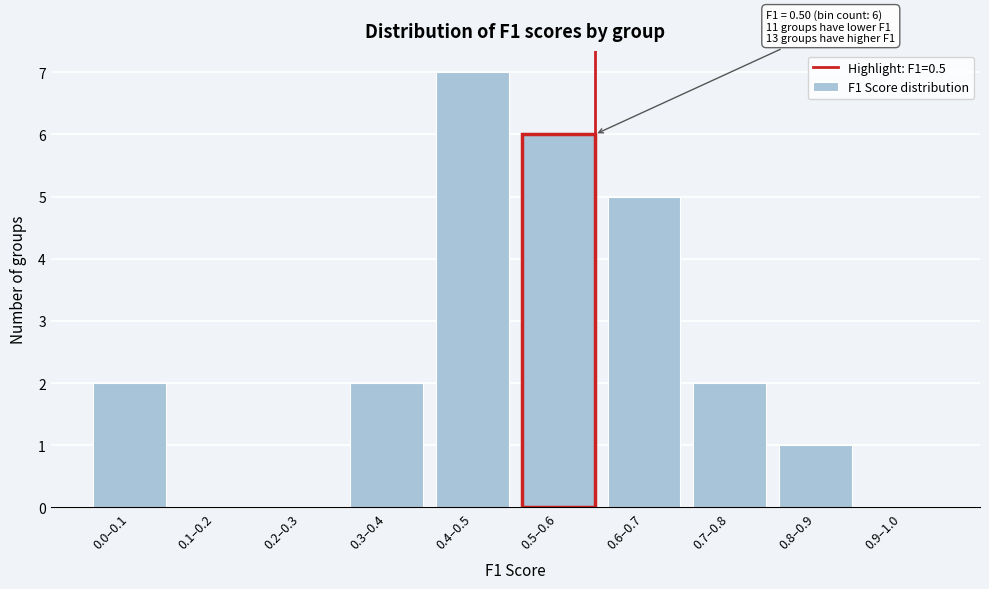

Reading right to left, transcribe all the data shown in this chart.

0.9–1.0=0	0.8–0.9=1	0.7–0.8=2	0.6–0.7=5	0.5–0.6=6	0.4–0.5=7	0.3–0.4=2	0.2–0.3=0	0.1–0.2=0	0.0–0.1=2